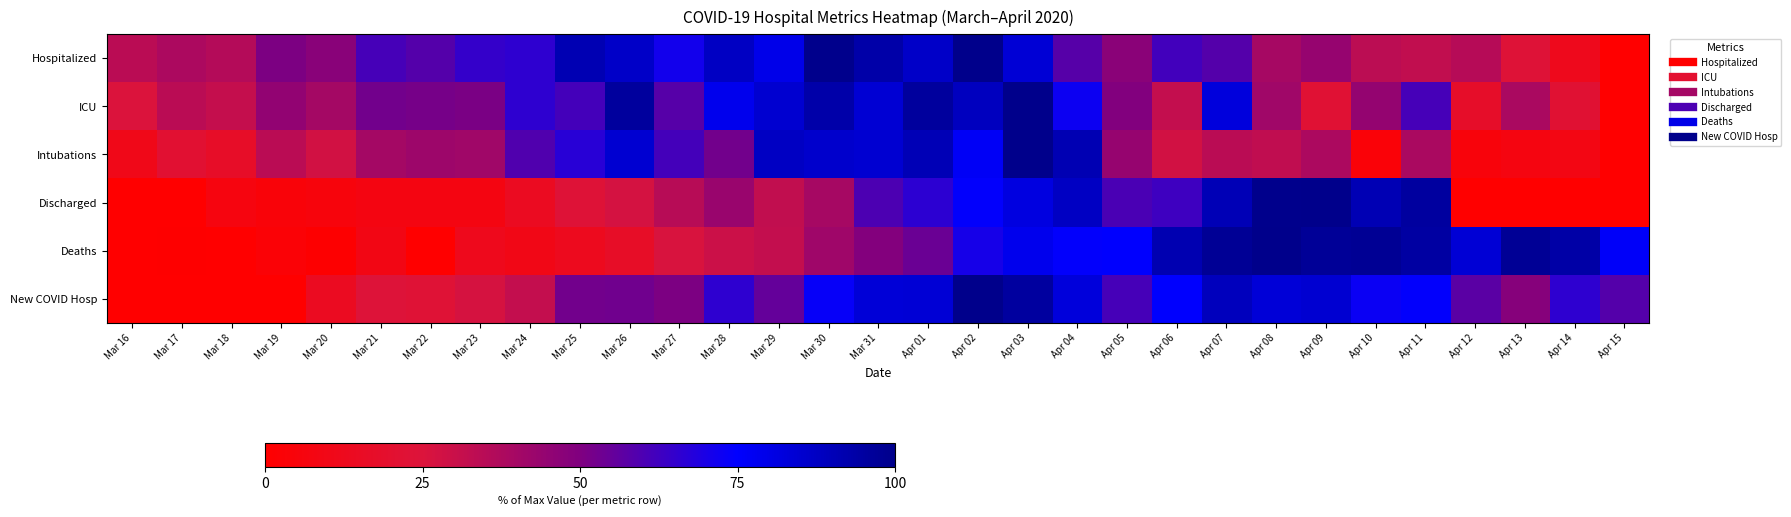

Reading right to left, what are all the values shown in this chart?

Hospitalized: Apr 15=0.0	Apr 14=11.7	Apr 13=23.3	Apr 12=35.4	Apr 11=32.2	Apr 10=33.8	Apr 09=43.9	Apr 08=39.5	Apr 07=58.5	Apr 06=62.0	Apr 05=47.3	Apr 04=57.9	Apr 03=83.6	Apr 02=100.0	Apr 01=86.7	Mar 31=93.6	Mar 30=99.3	Mar 29=79.6	Mar 28=87.6	Mar 27=71.4	Mar 26=86.5	Mar 25=91.2	Mar 24=65.9	Mar 23=64.8	Mar 22=58.5	Mar 21=61.0	Mar 20=47.6	Mar 19=50.6	Mar 18=35.6	Mar 17=38.0	Mar 16=34.1
ICU: Apr 15=0.0	Apr 14=21.6	Apr 13=38.4	Apr 12=17.4	Apr 11=61.1	Apr 10=44.4	Apr 09=22.1	Apr 08=41.2	Apr 07=82.4	Apr 06=31.9	Apr 05=49.5	Apr 04=72.6	Apr 03=100.0	Apr 02=88.7	Apr 01=96.0	Mar 31=84.3	Mar 30=93.0	Mar 29=84.9	Mar 28=78.6	Mar 27=57.8	Mar 26=96.0	Mar 25=61.6	Mar 24=66.0	Mar 23=50.9	Mar 22=51.8	Mar 21=52.4	Mar 20=39.9	Mar 19=45.0	Mar 18=31.6	Mar 17=34.0	Mar 16=25.3
Intubations: Apr 15=0.0	Apr 14=8.4	Apr 13=6.6	Apr 12=4.9	Apr 11=38.4	Apr 10=3.6	Apr 09=38.1	Apr 08=32.7	Apr 07=34.3	Apr 06=27.9	Apr 05=44.0	Apr 04=91.0	Apr 03=100.0	Apr 02=76.7	Apr 01=90.3	Mar 31=84.7	Mar 30=85.7	Mar 29=87.7	Mar 28=52.4	Mar 27=61.4	Mar 26=84.4	Mar 25=67.0	Mar 24=59.3	Mar 23=41.2	Mar 22=41.9	Mar 21=39.9	Mar 20=27.9	Mar 19=34.0	Mar 18=17.1	Mar 17=21.2	Mar 16=10.2
Discharged: Apr 15=0.0	Apr 14=0.0	Apr 13=0.0	Apr 12=0.0	Apr 11=95.4	Apr 10=91.0	Apr 09=100.0	Apr 08=99.6	Apr 07=90.3	Apr 06=62.7	Apr 05=60.4	Apr 04=87.6	Apr 03=81.6	Apr 02=74.4	Apr 01=66.2	Mar 31=59.8	Mar 30=39.5	Mar 29=32.4	Mar 28=43.3	Mar 27=34.9	Mar 26=27.0	Mar 25=23.1	Mar 24=14.2	Mar 23=7.7	Mar 22=7.4	Mar 21=7.7	Mar 20=5.2	Mar 19=4.0	Mar 18=6.3	Mar 17=0.0	Mar 16=0.0
Deaths: Apr 15=75.8	Apr 14=94.1	Apr 13=97.4	Apr 12=84.0	Apr 11=94.9	Apr 10=98.0	Apr 09=97.2	Apr 08=100.0	Apr 07=97.5	Apr 06=91.5	Apr 05=75.0	Apr 04=74.3	Apr 03=78.8	Apr 02=70.3	Apr 01=54.1	Mar 31=48.9	Mar 30=41.6	Mar 29=31.7	Mar 28=29.7	Mar 27=26.2	Mar 26=16.8	Mar 25=12.5	Mar 24=9.4	Mar 23=12.0	Mar 22=0.0	Mar 21=8.8	Mar 20=1.1	Mar 19=2.9	Mar 18=0.0	Mar 17=0.6	Mar 16=0.0
New COVID Hosp: Apr 15=58.5	Apr 14=66.0	Apr 13=48.3	Apr 12=57.4	Apr 11=74.4	Apr 10=72.8	Apr 09=84.4	Apr 08=83.4	Apr 07=88.9	Apr 06=74.8	Apr 05=61.0	Apr 04=82.7	Apr 03=95.5	Apr 02=100.0	Apr 01=83.7	Mar 31=83.3	Mar 30=73.5	Mar 29=55.2	Mar 28=65.7	Mar 27=50.5	Mar 26=53.1	Mar 25=52.6	Mar 24=31.8	Mar 23=26.6	Mar 22=22.7	Mar 21=24.1	Mar 20=14.3	Mar 19=0.0	Mar 18=0.0	Mar 17=0.0	Mar 16=0.0